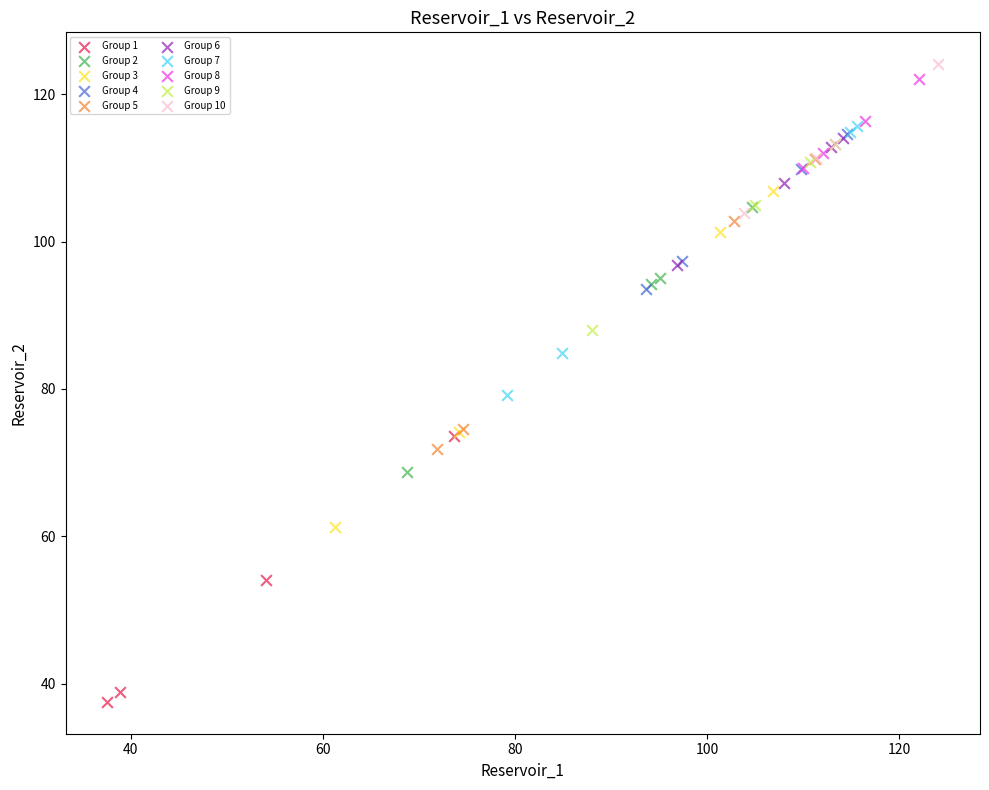

Which series reaches the minimum Y coordinate?

Group 1